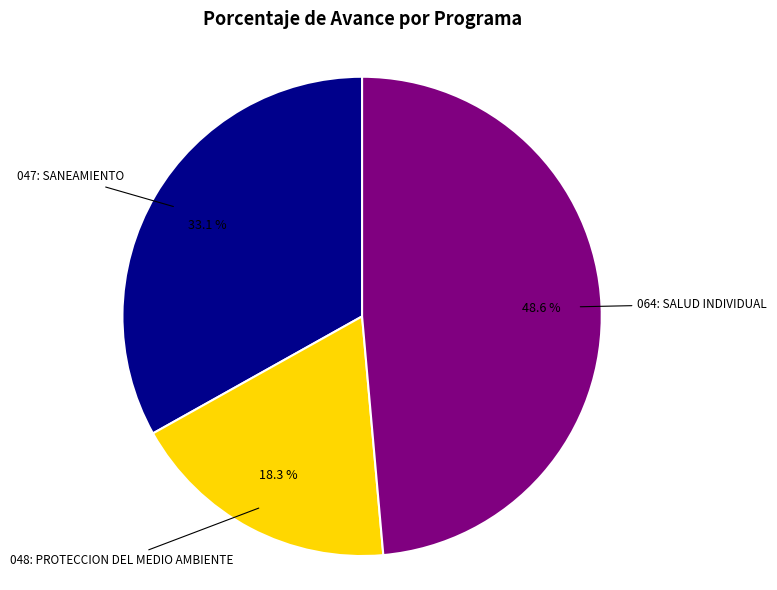

Is there any slice that represents more than half of the pie?

No